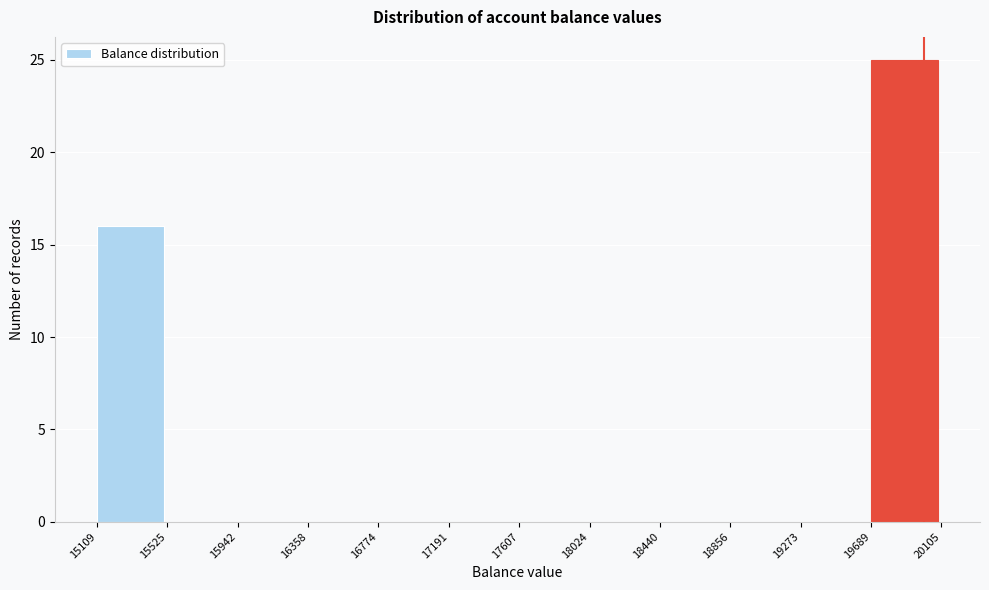

Reading left to right, transcribe this chart: for each bar, give the range it covers on the x-axis and its height. The values are not printed on the chart, so give them approximately, as read against the axis.

15109 to 15525: 16
15525 to 15942: 0
15942 to 16358: 0
16358 to 16774: 0
16774 to 17191: 0
17191 to 17607: 0
17607 to 18024: 0
18024 to 18440: 0
18440 to 18856: 0
18856 to 19273: 0
19273 to 19689: 0
19689 to 20105: 25